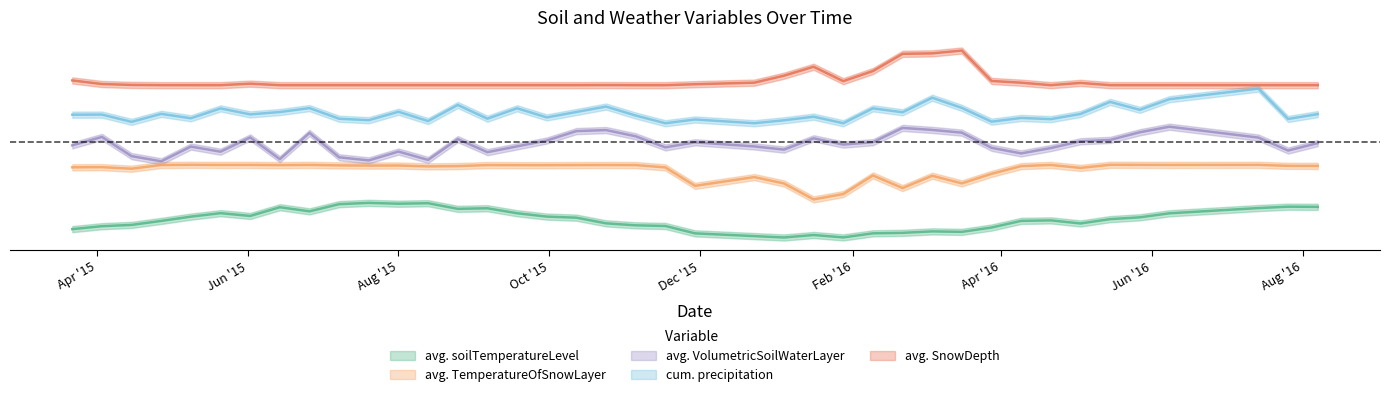

What is the highest value of the cumulative_precipitation series?

8.6